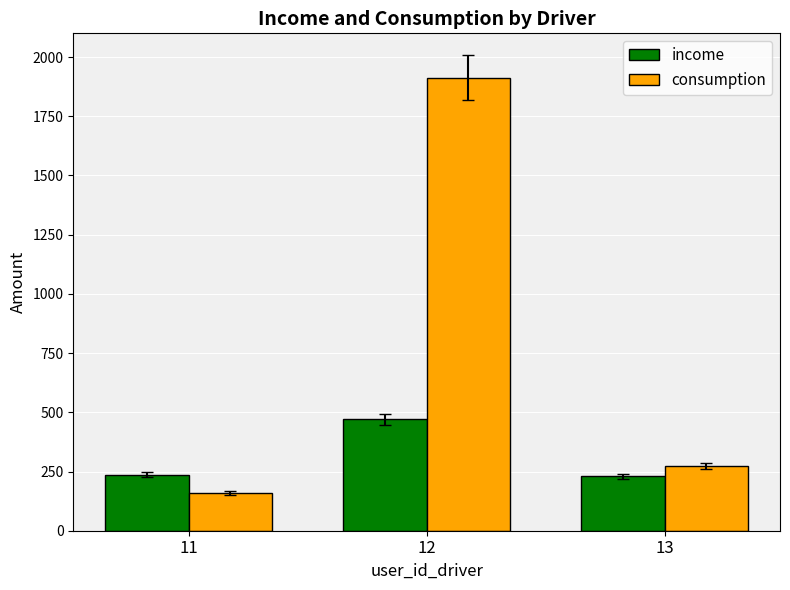

Is the value of income at 13 greater than the value of consumption at 13?

No